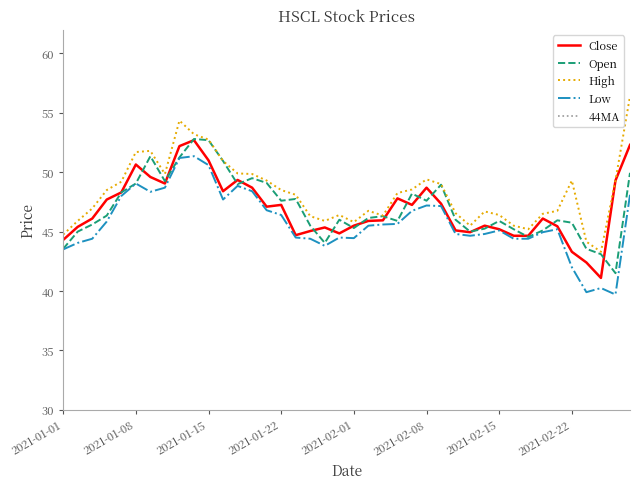

True or false: Open and High cross at least once.

False